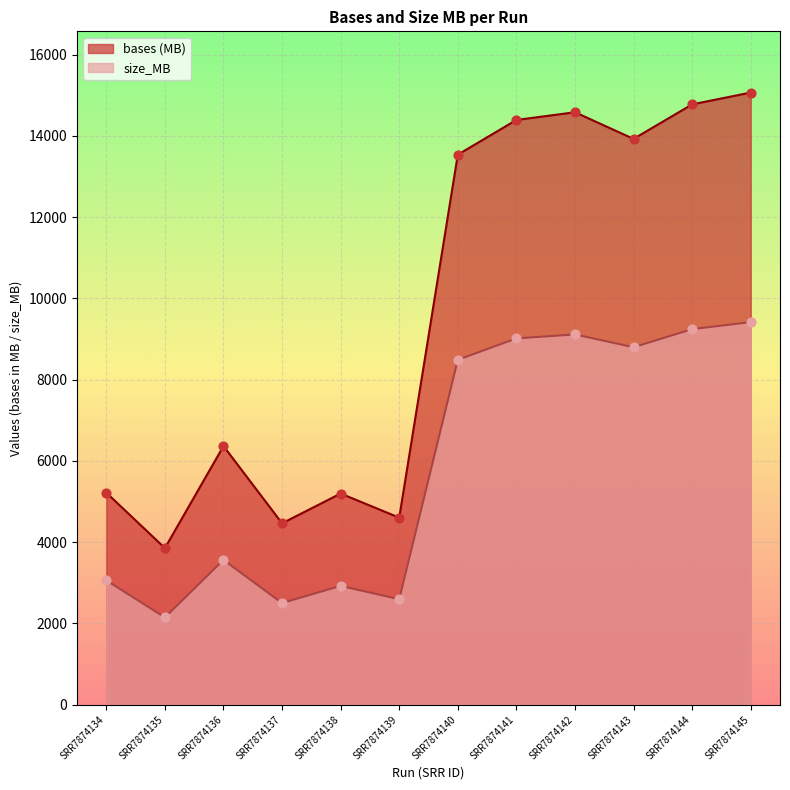

At how many categories does at least one series exceed 14503?

3